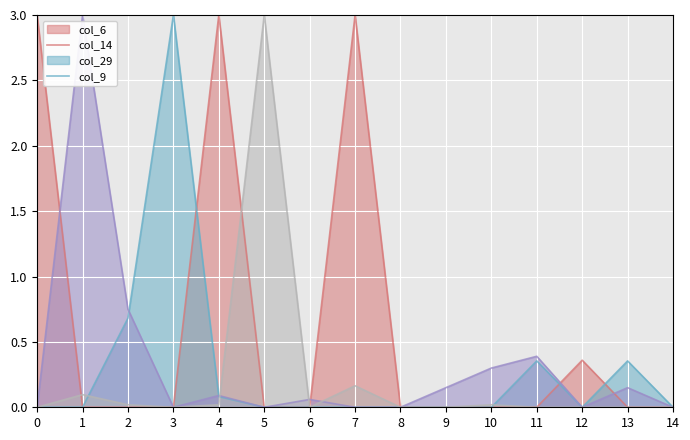

What is the difference between the maximum and second lowest values in the col_14 series?

3.0